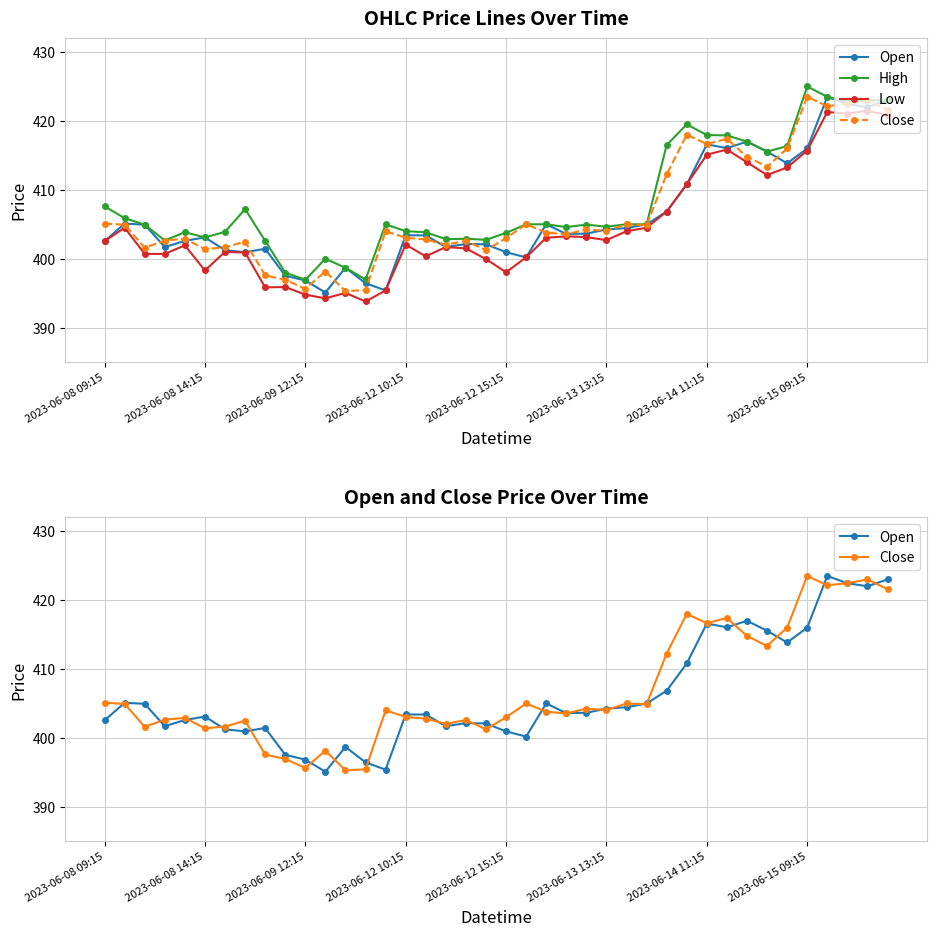

What is the minimum value shown in the chart?

393.8